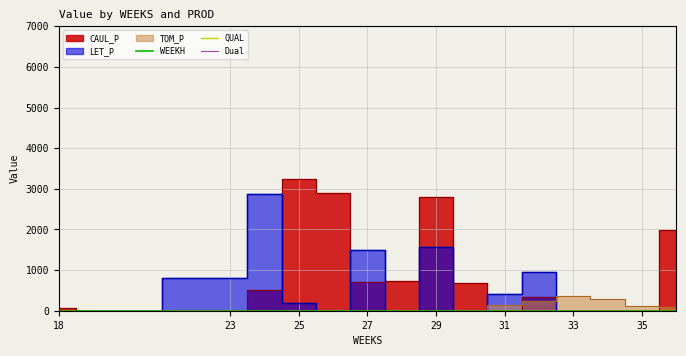

Which label corresponds to the largest value in the chart?

25